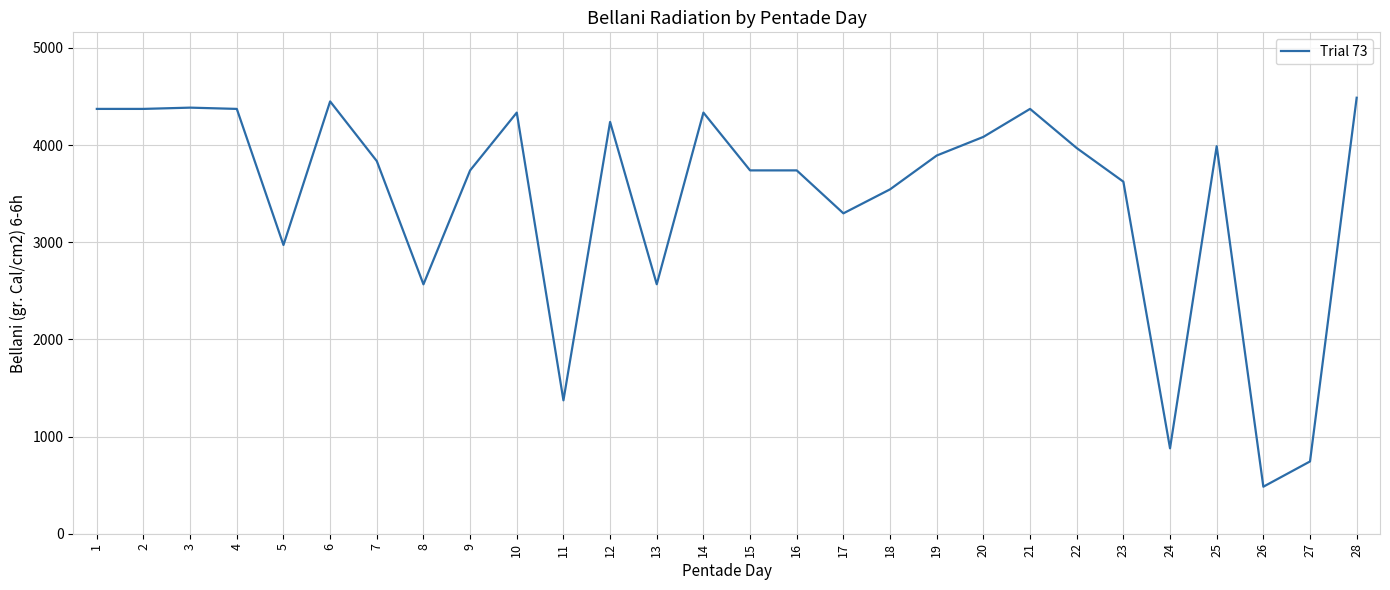

What is the difference between the maximum and minimum values?

4004